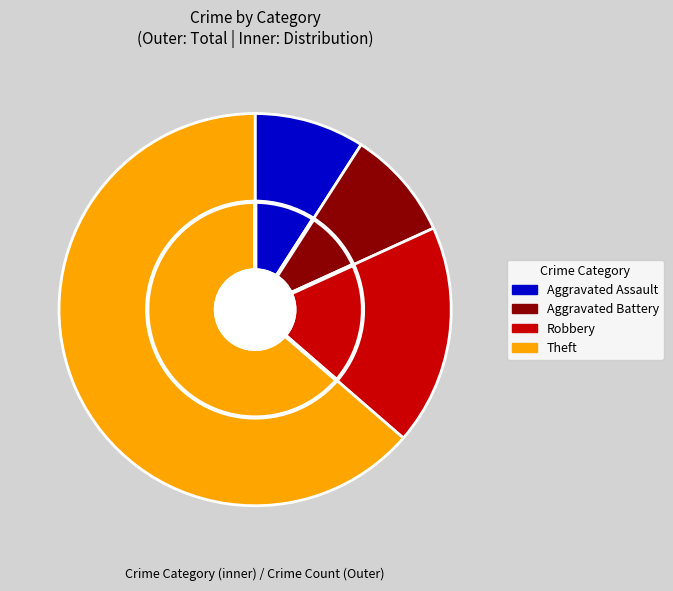

Is there a majority slice in this chart?

Yes